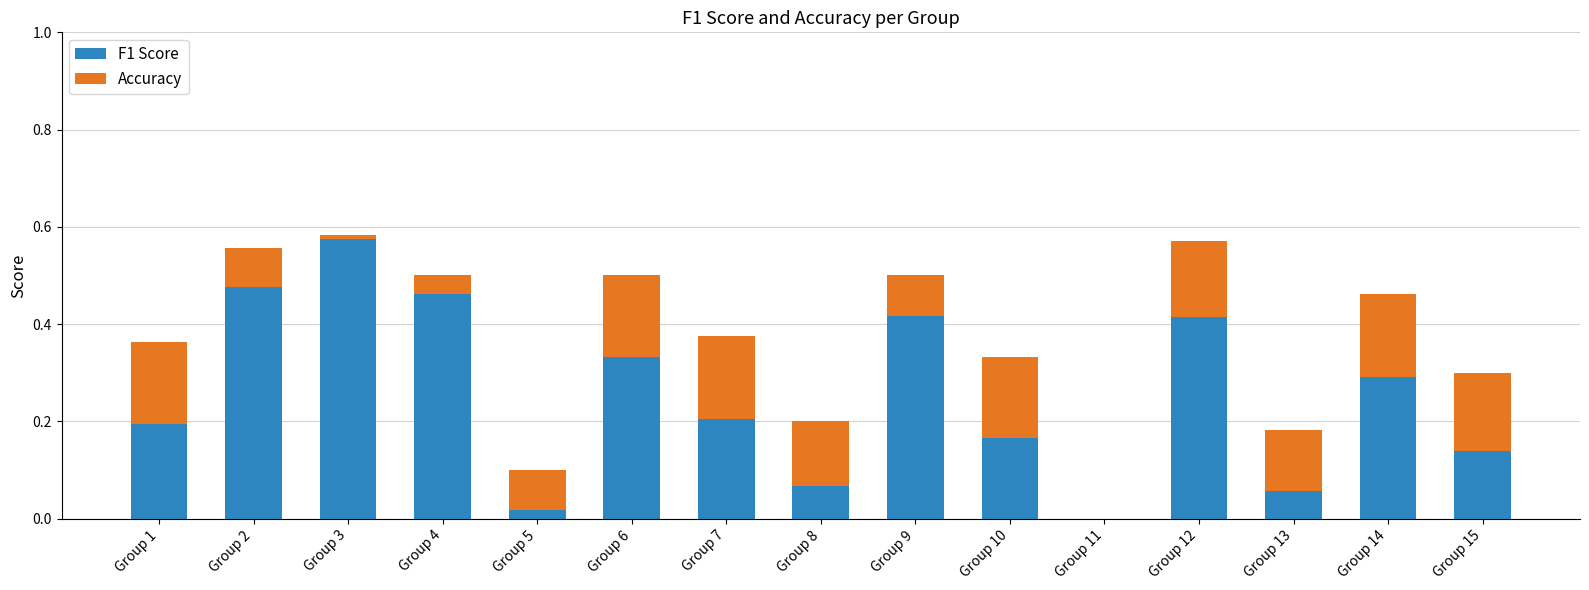

What is the sum of all F1 Score values?

3.8